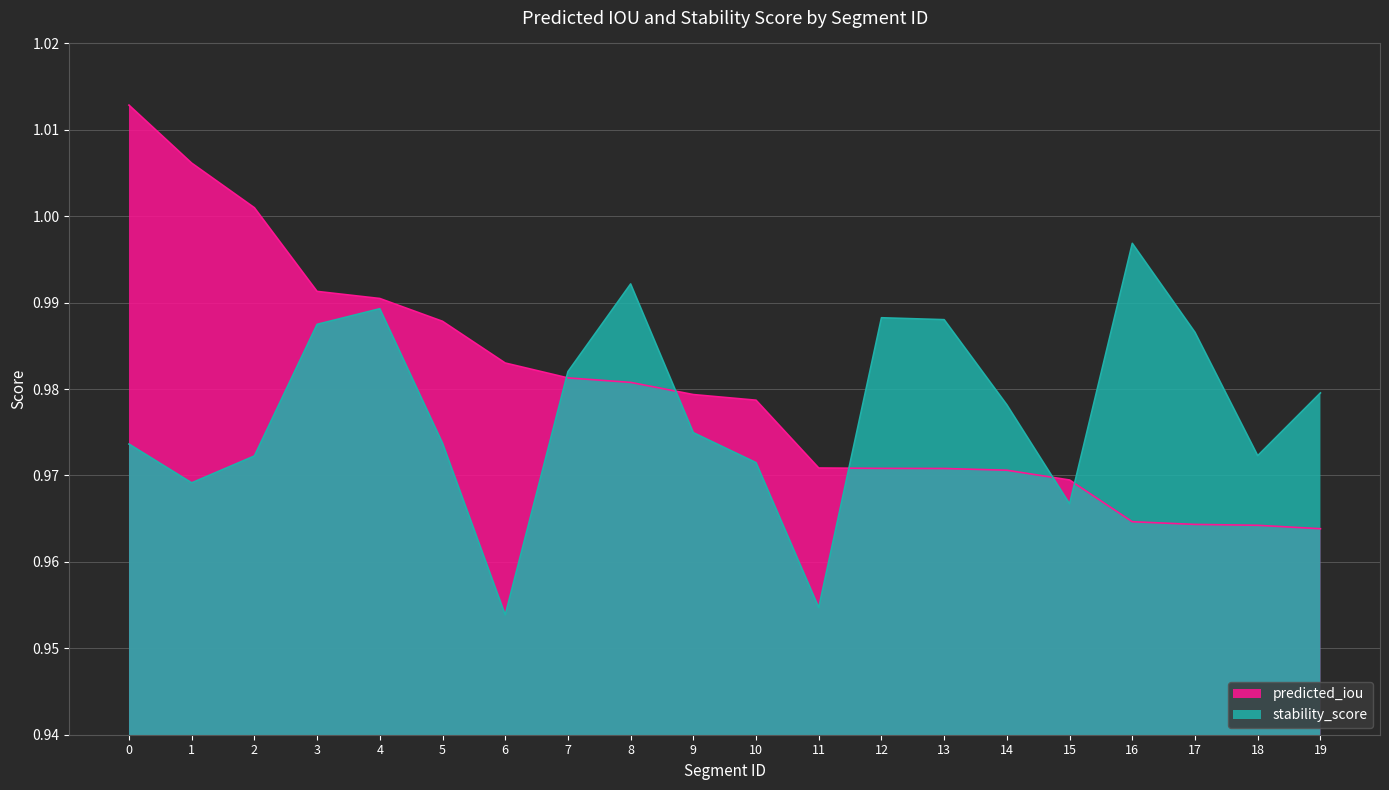

Which series has the largest total across all categories?

predicted_iou